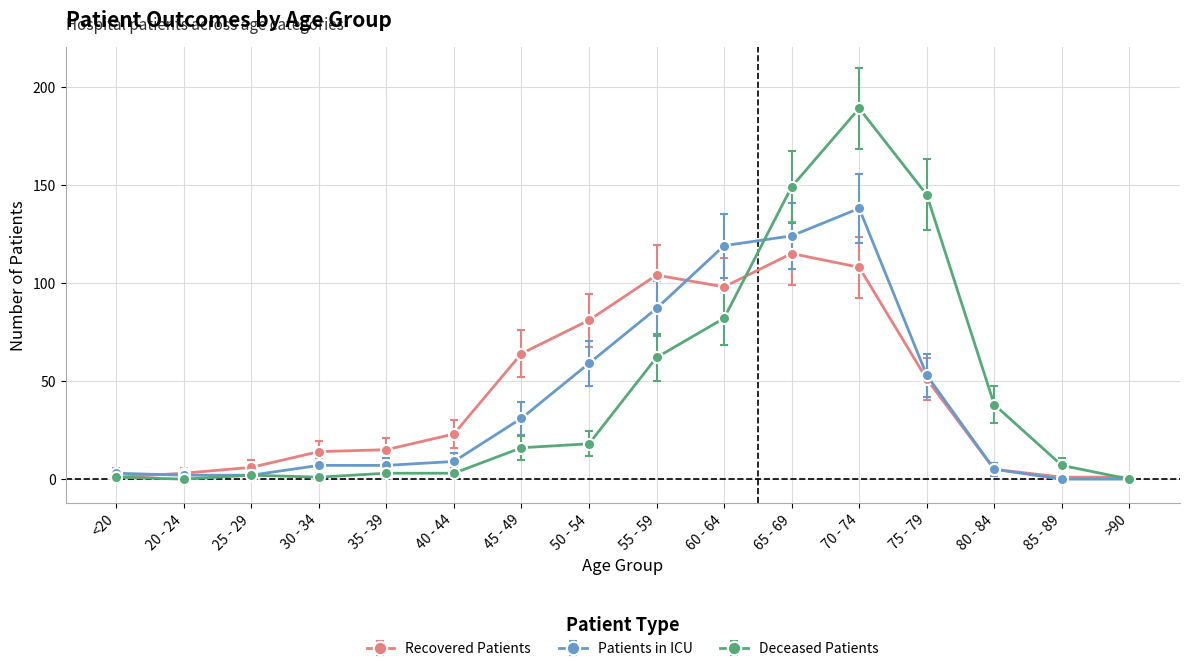

Does the chart display data point markers on the line(s)?

Yes